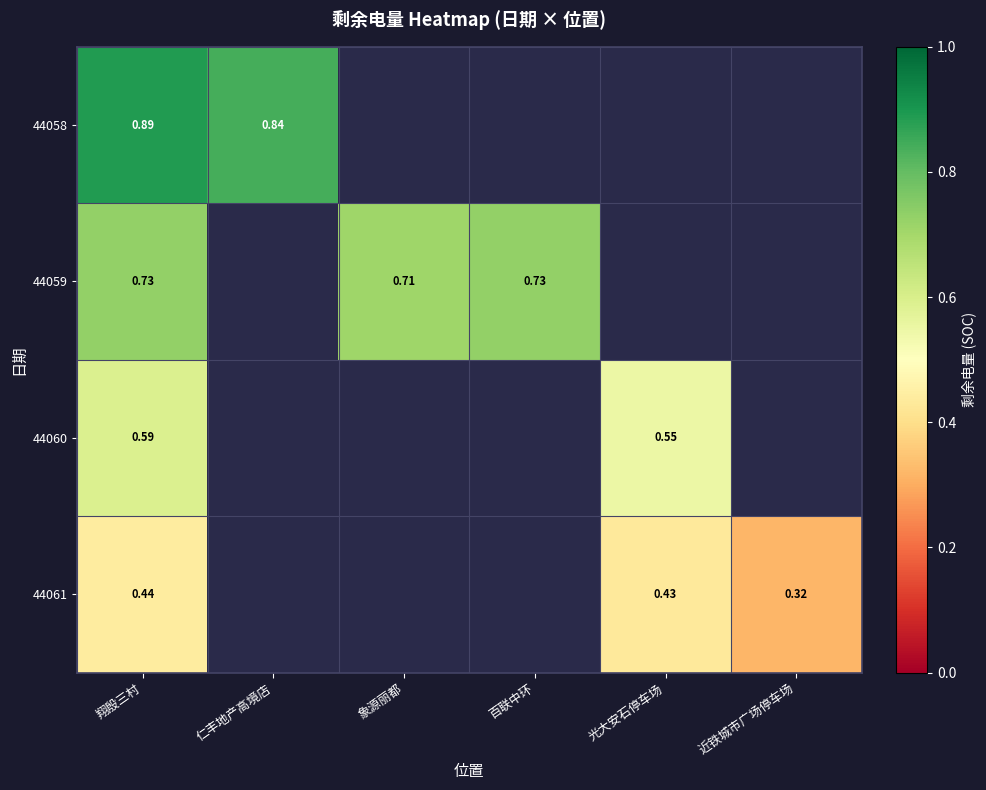

Is the value of 44061 at 翔殷三村 greater than the value of 44060 at 翔殷三村?

No